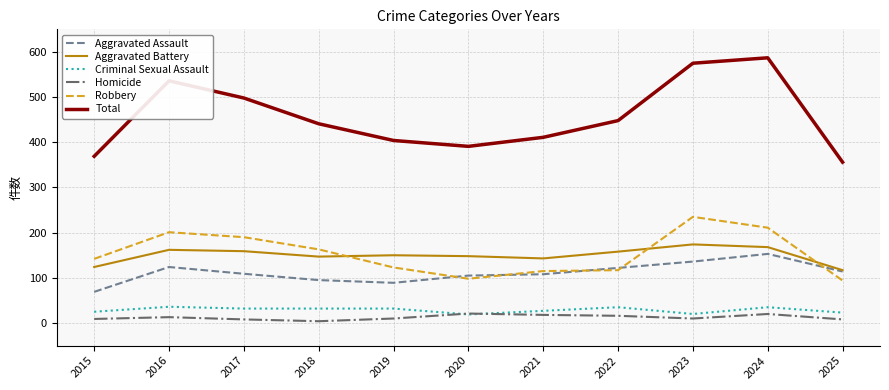

What is the difference between the maximum and minimum values in the Total series?

231